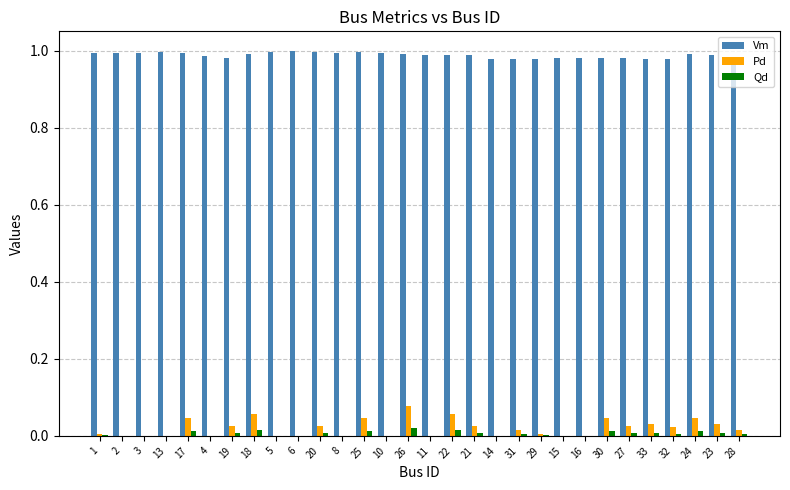

Is it true that Pd equals 0.0 at 25?

True